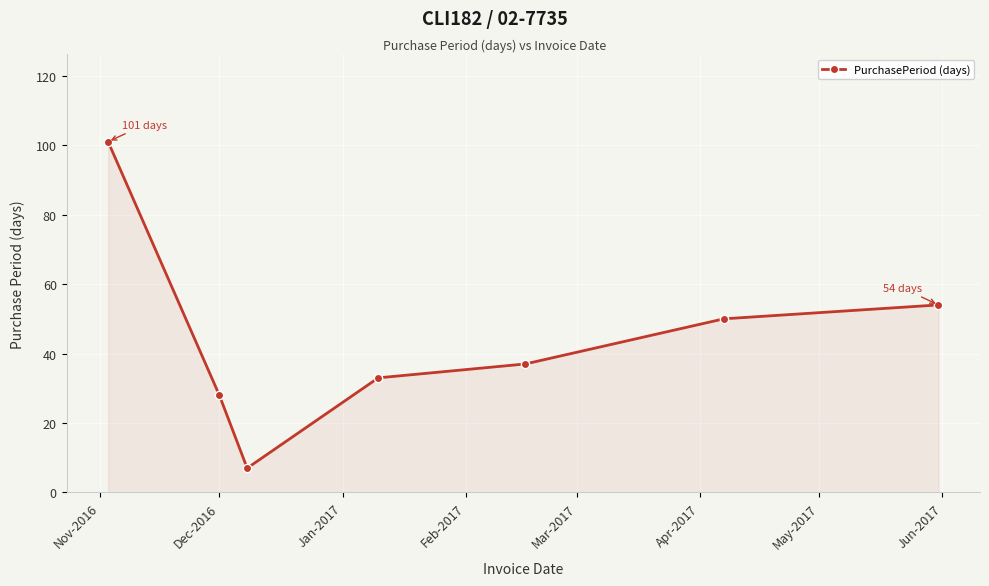

Reading right to left, extract all data points from this chart.

54	50	37	33	7	28	101